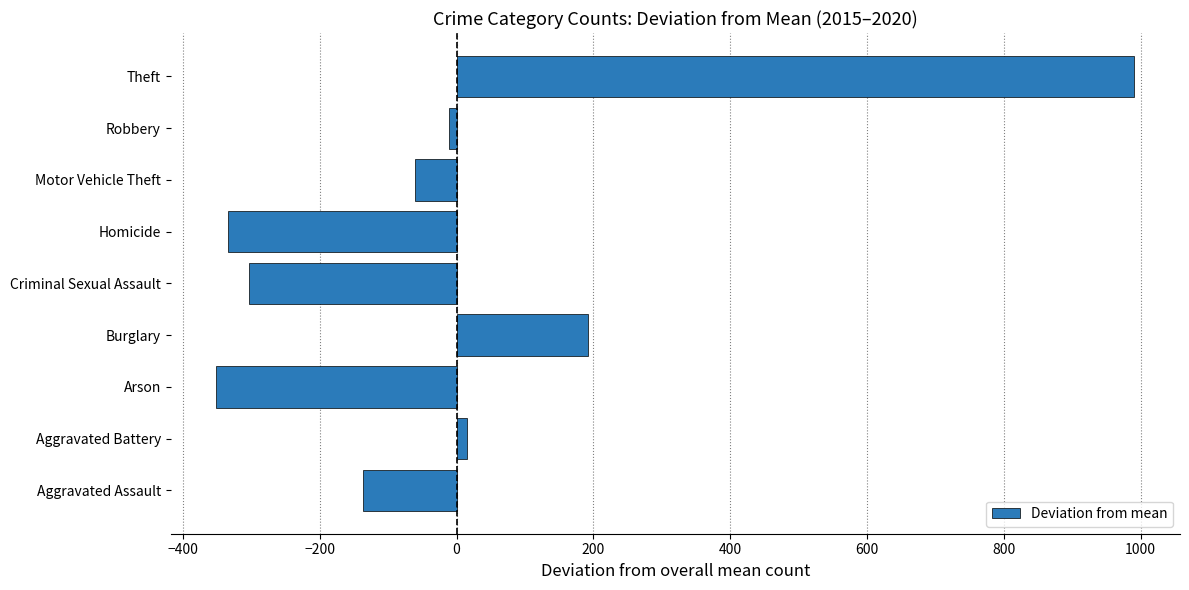

At which label is the value closest to 319?

Burglary